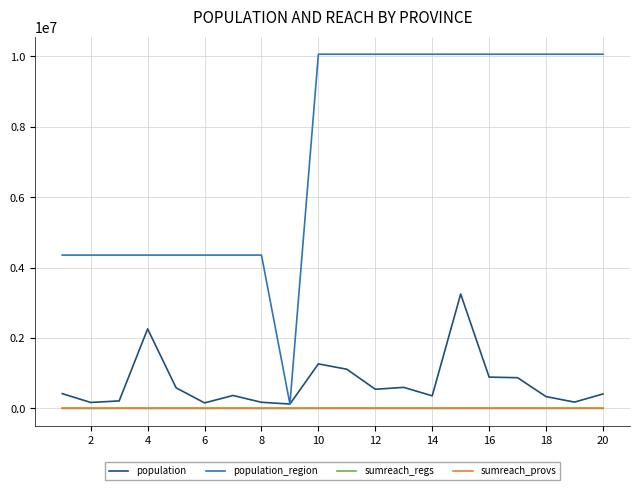

Which series has the largest total across all categories?

population_region